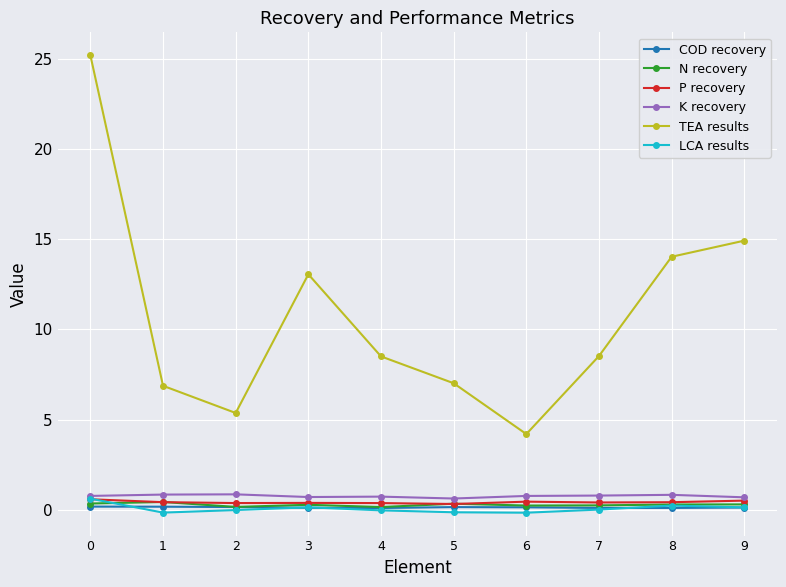

How many lines are shown in the chart?

6